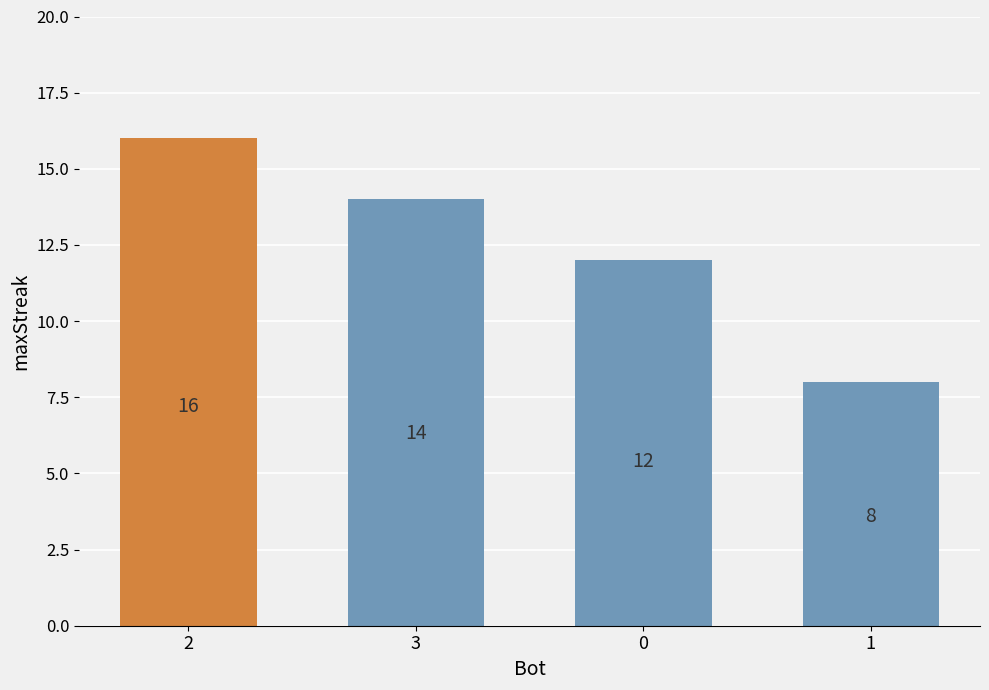

What is the change in value from 3 to 1?

-6